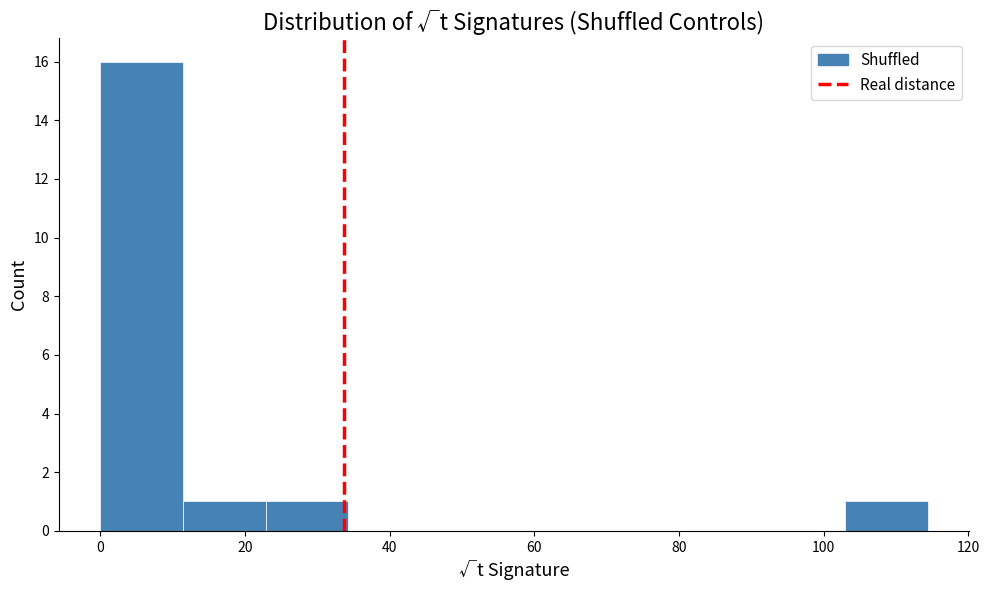

Reading left to right, transcribe this chart: for each bar, give the range it covers on the x-axis and its height. Neither the bar edges nor the heights are printed on the chart, so give them approximately, as read against the axes.

0 to 12: 16
12 to 22: 1
22 to 34: 1
34 to 46: 0
46 to 58: 0
58 to 68: 0
68 to 80: 0
80 to 92: 0
92 to 102: 0
102 to 114: 1